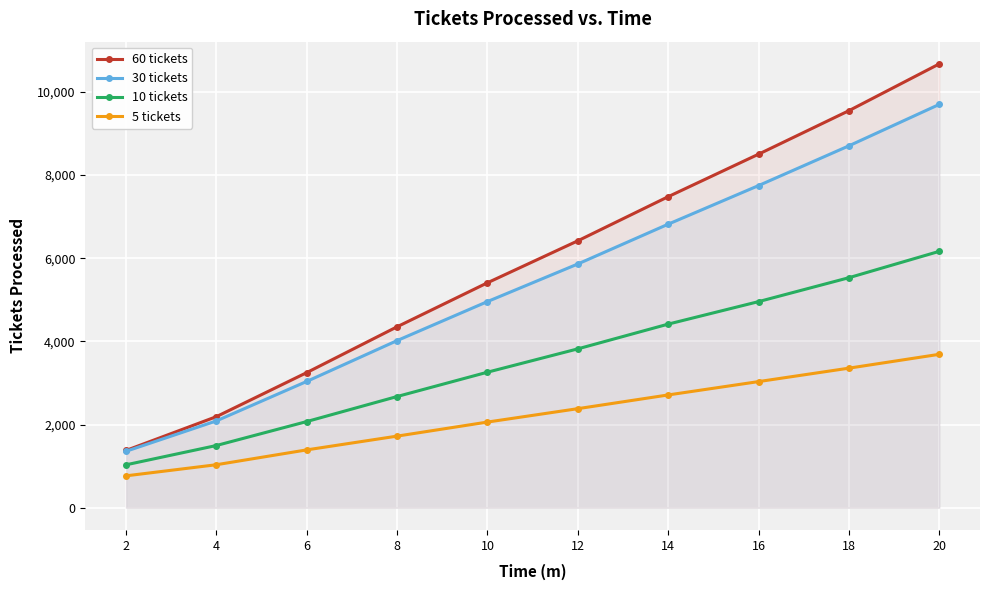

Reading right to left, transcribe all the data shown in this chart.

60 tickets: 10672	9547	8501	7479	6418	5409	4351	3249	2190	1377
30 tickets: 9698	8702	7746	6818	5861	4957	4019	3037	2088	1357
10 tickets: 6165	5531	4956	4415	3820	3259	2674	2072	1496	1032
5 tickets: 3689	3356	3033	2712	2382	2060	1722	1391	1034	767